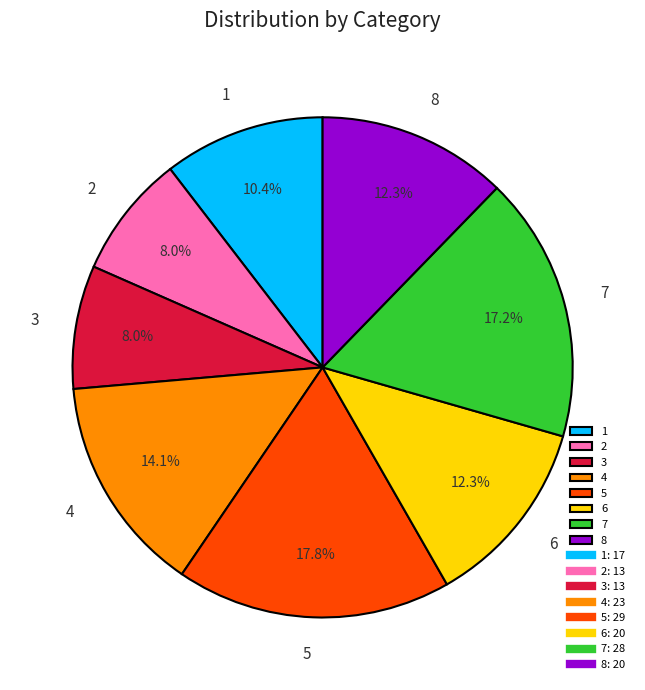

What is the largest slice in the pie chart?

5